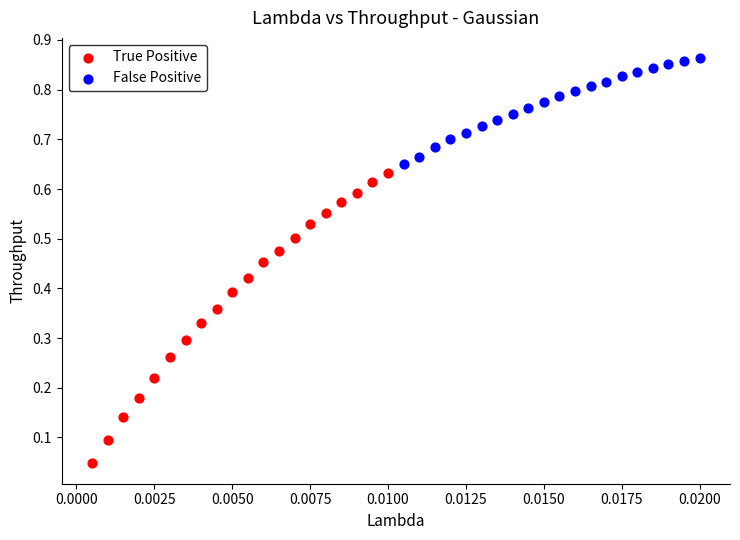

What are all the series names shown in the legend?

True Positive, False Positive